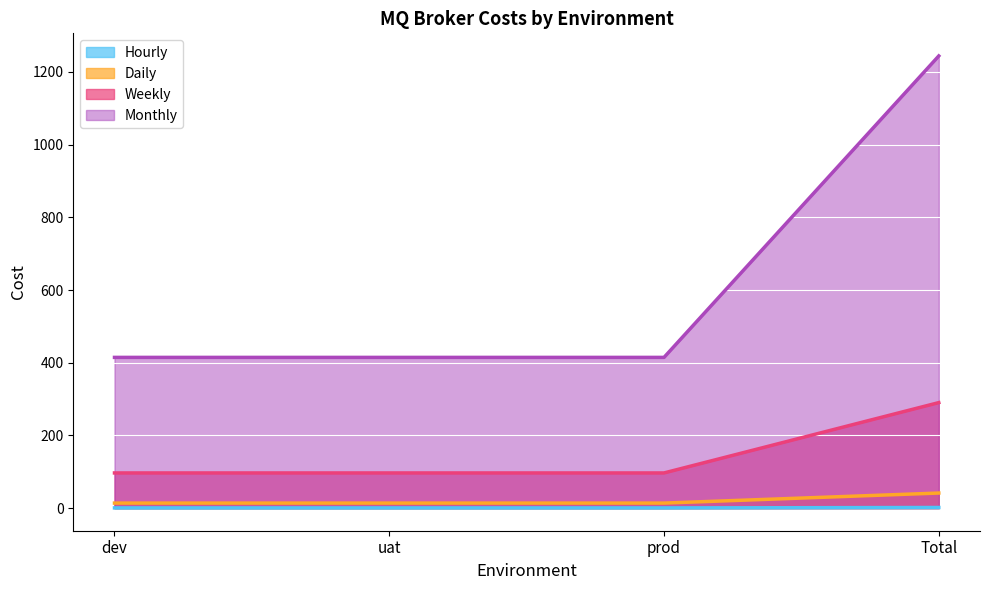

List the series in order of their peak value, lowest first.

Hourly, Daily, Weekly, Monthly